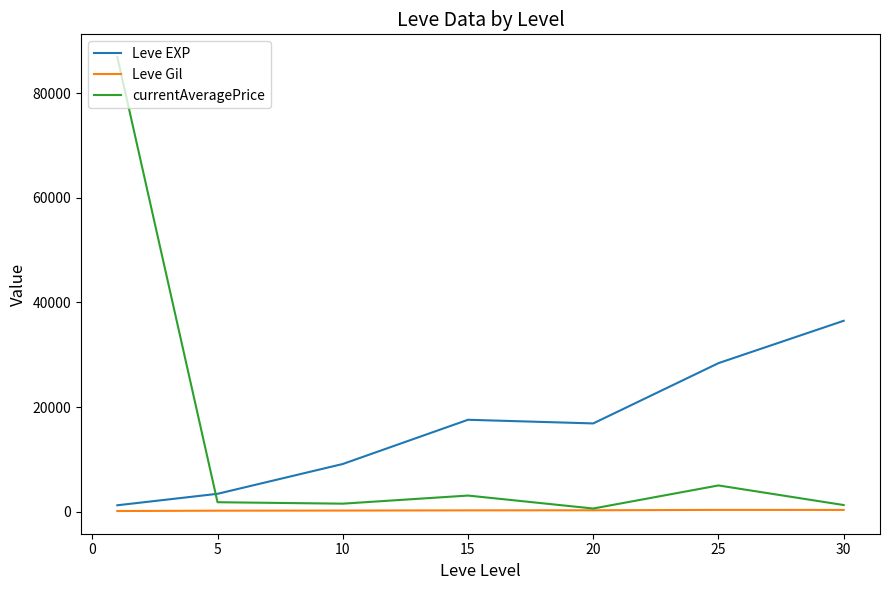

Which series has the widest spread of values?

currentAveragePrice